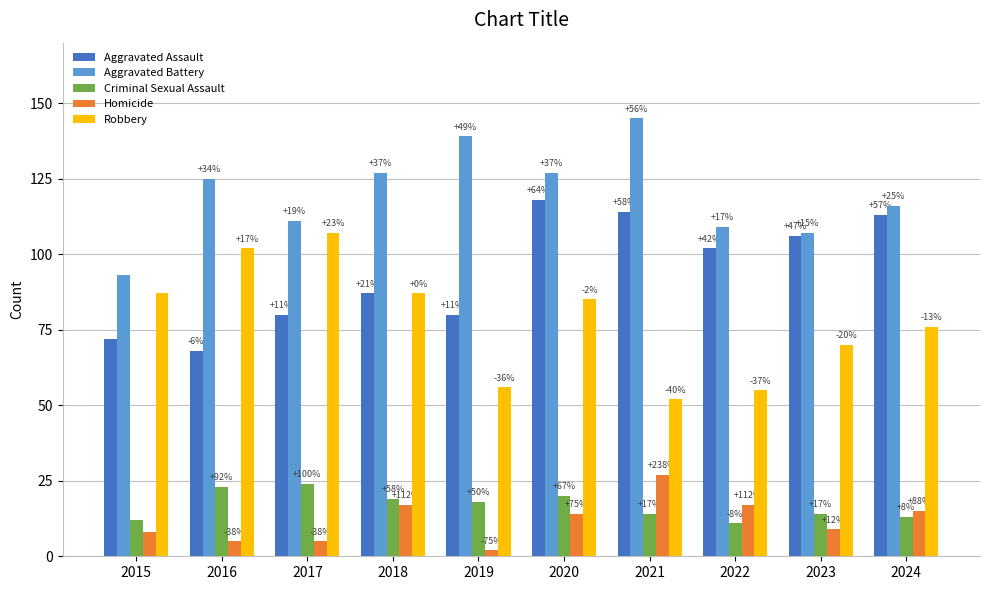

Where is Robbery nearest to the value 79?

2024